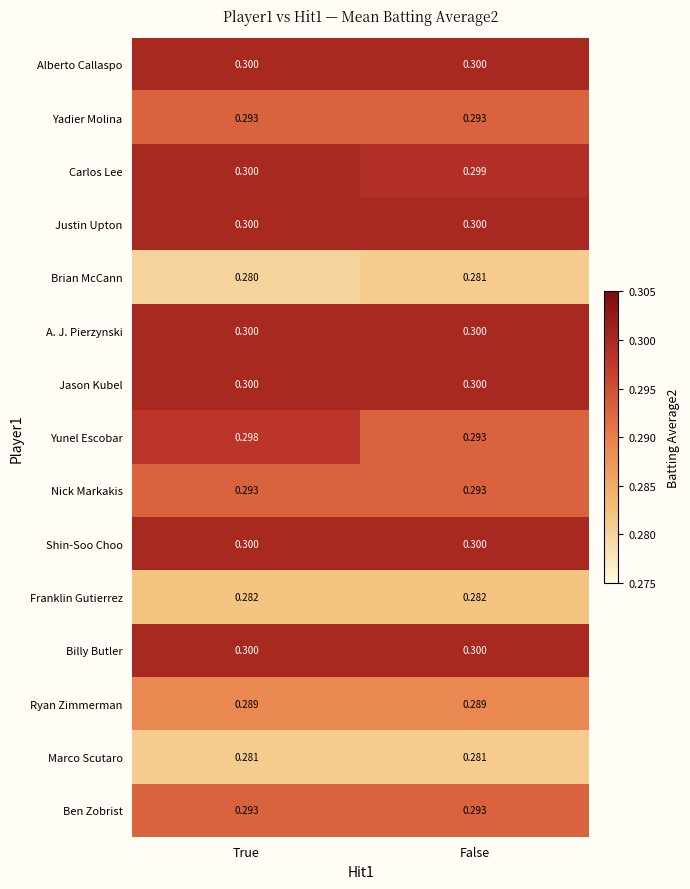

Between True and False, which series saw the biggest shift?

Yunel Escobar